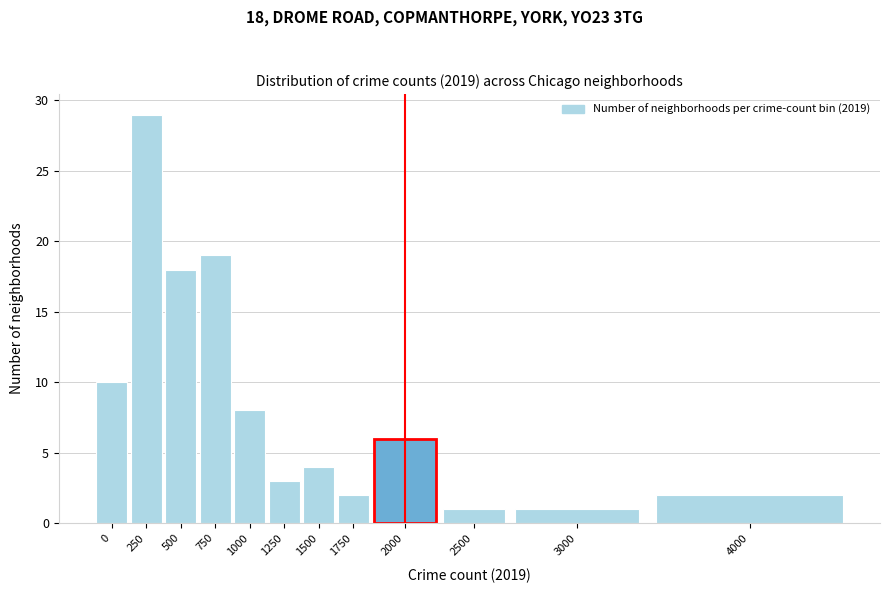

Reading right to left, list all the values displayed in this chart.

2	1	1	6	2	4	3	8	19	18	29	10